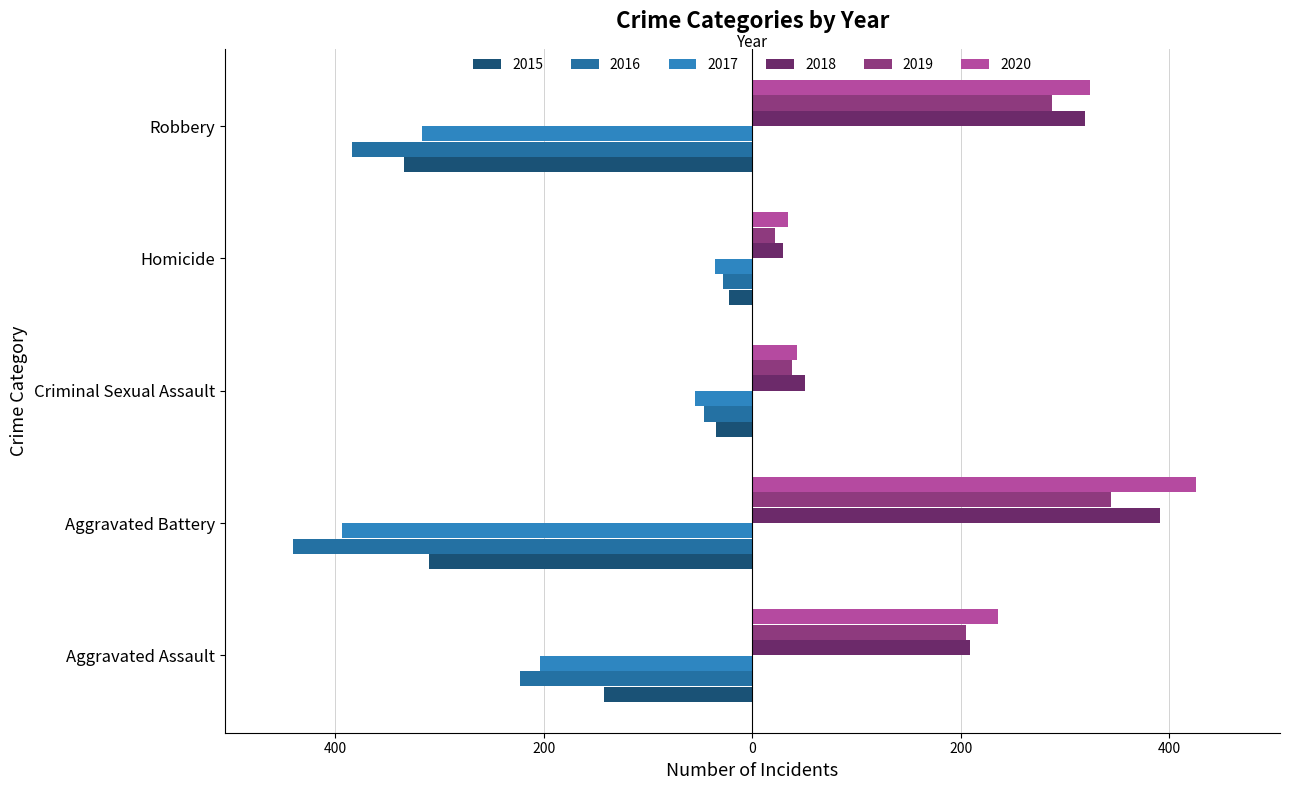

Which has a higher value, Aggravated Battery or Homicide?

Homicide